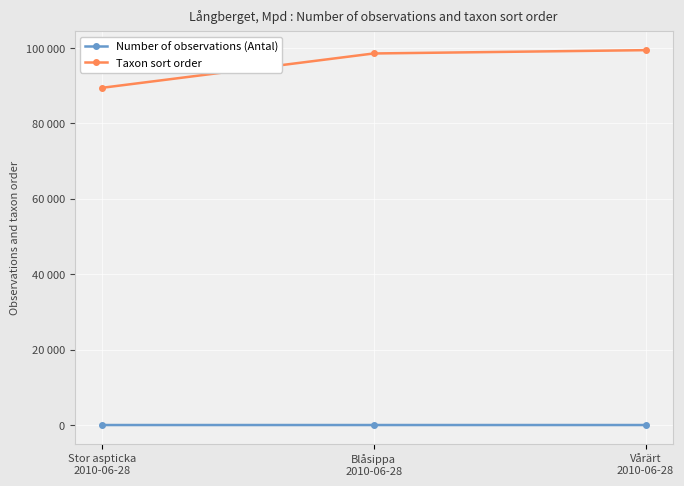

Is it true that Taxon sort order equals 163450 at Blåsippa
2010-06-28?

False